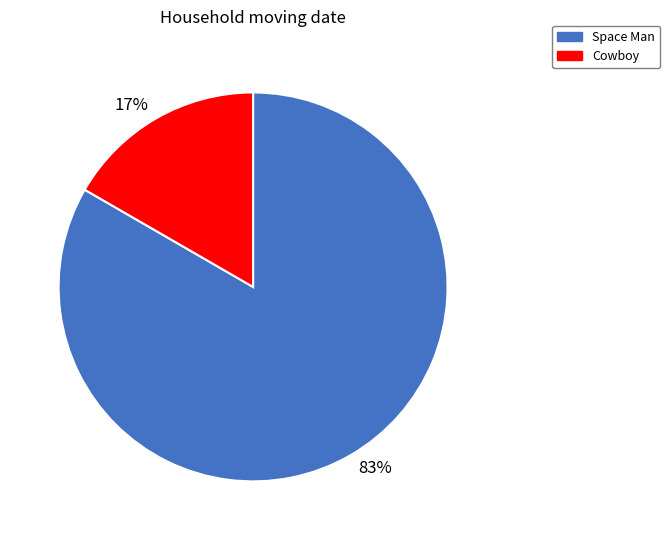

Combined, do 17% and 83% account for over 50%?

Yes